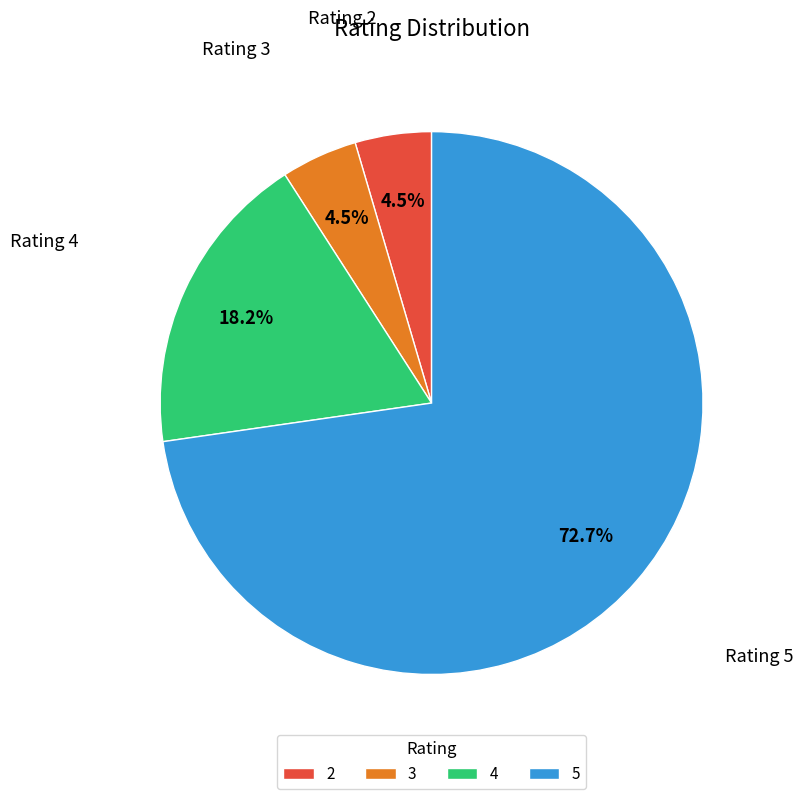

What is the total percentage of 3 and 5?

77.3%